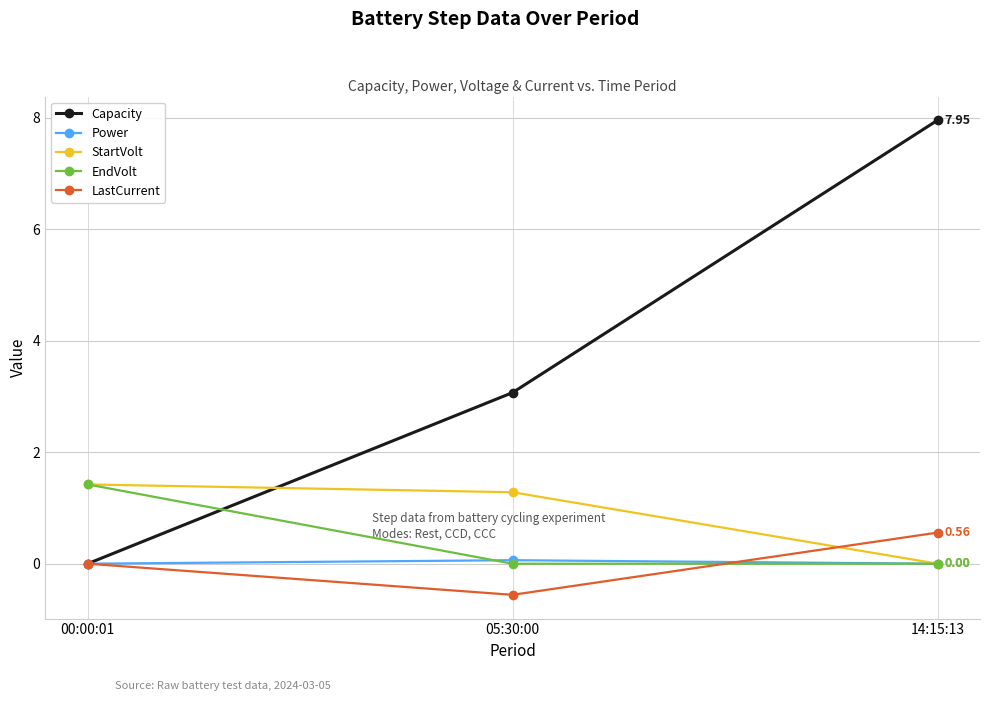

Which series has the widest spread of values?

Capacity